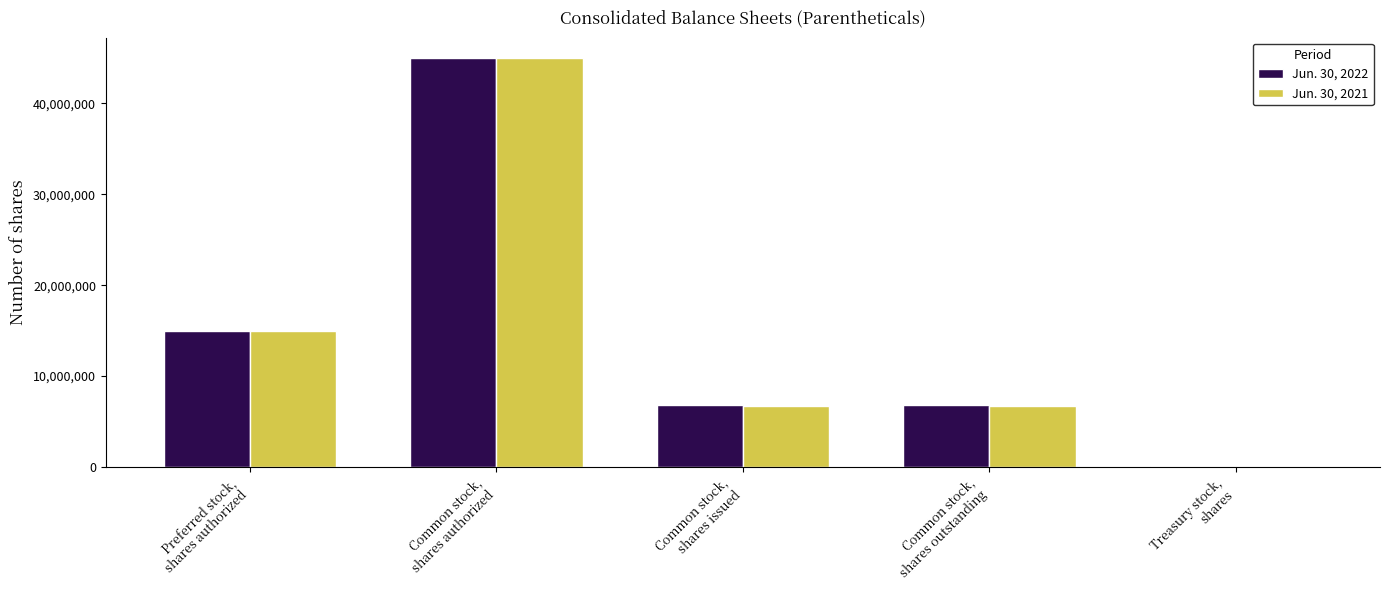

Is it true that Jun. 30, 2021 equals 11648585 at Common stock,
shares issued?

False